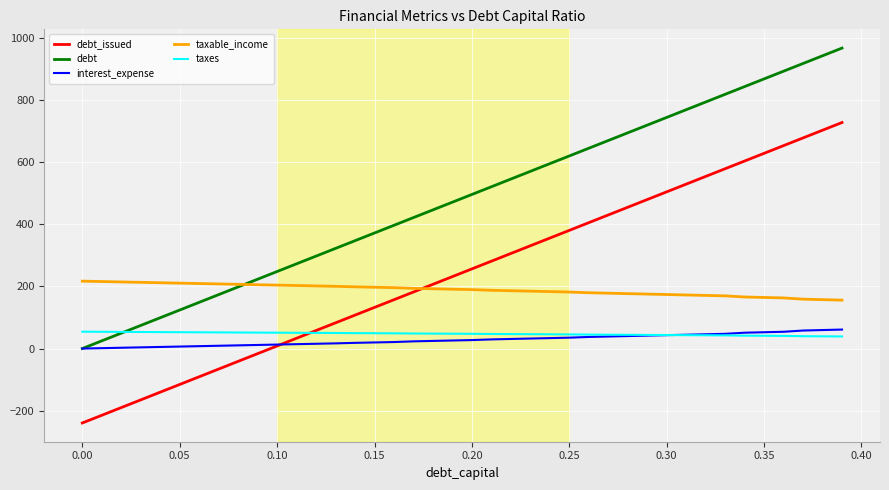

What is the maximum value shown in the chart?

967.9